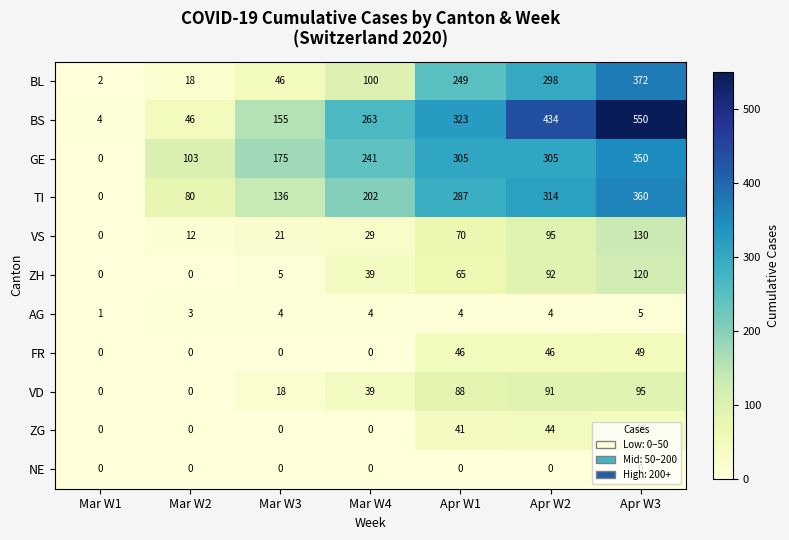

What is the sum of all AG values?

25